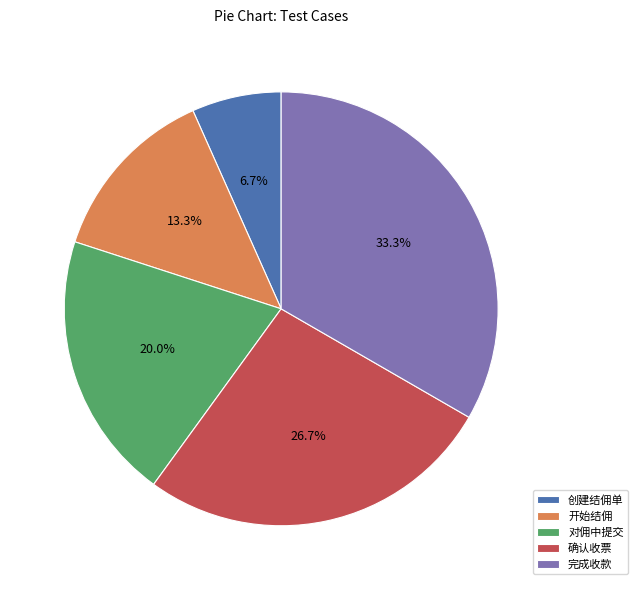

Is 完成收款 the majority of the pie?

No